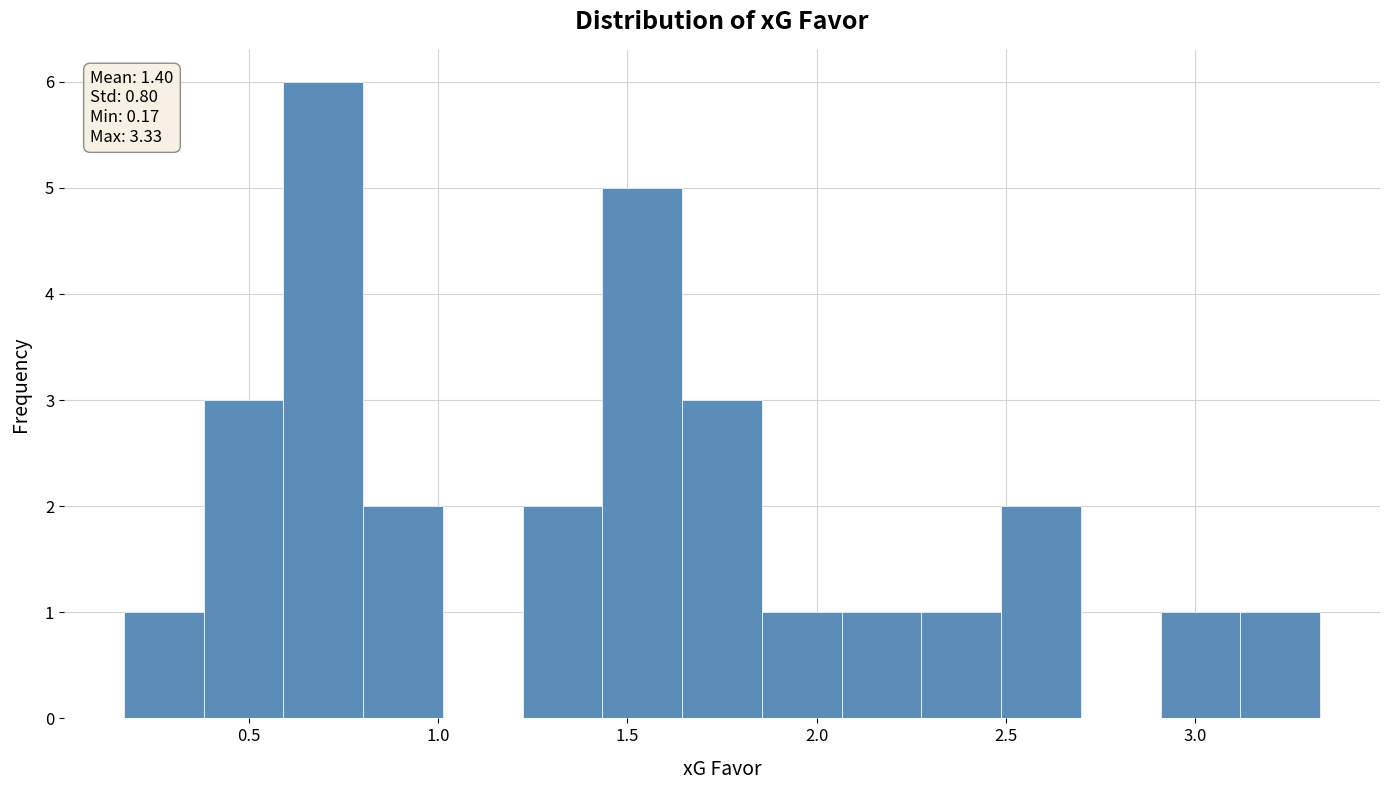

Which range on the x-axis has the tallest bar?

0.60 to 0.80